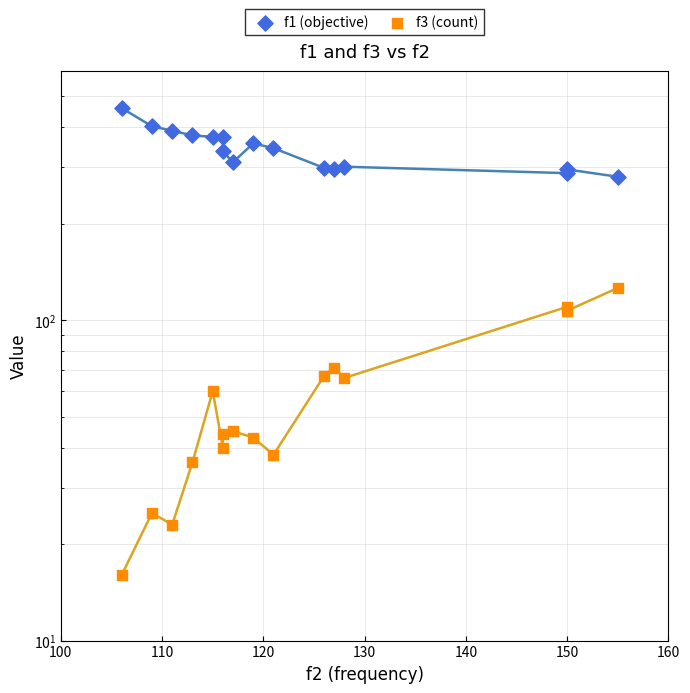

Which series has the widest spread of Y values?

f1 (objective)